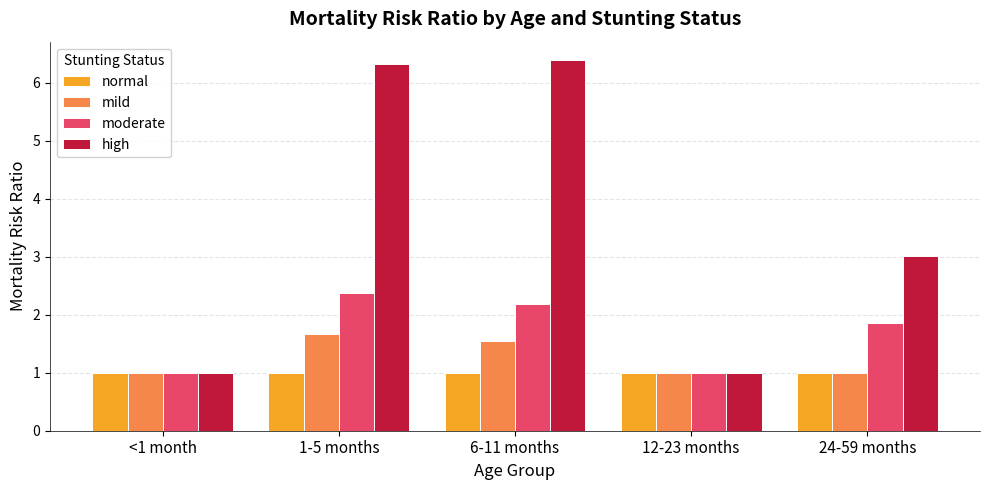

True or false: normal has a value of 0.6 at <1 month.

False